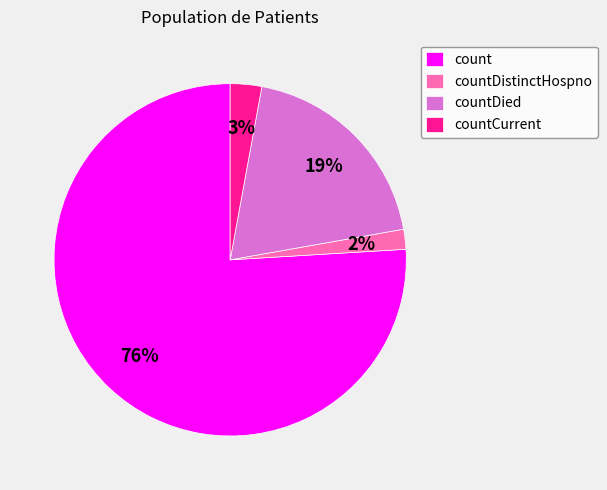

What percentage is the countCurrent slice, to the nearest percent?

3%